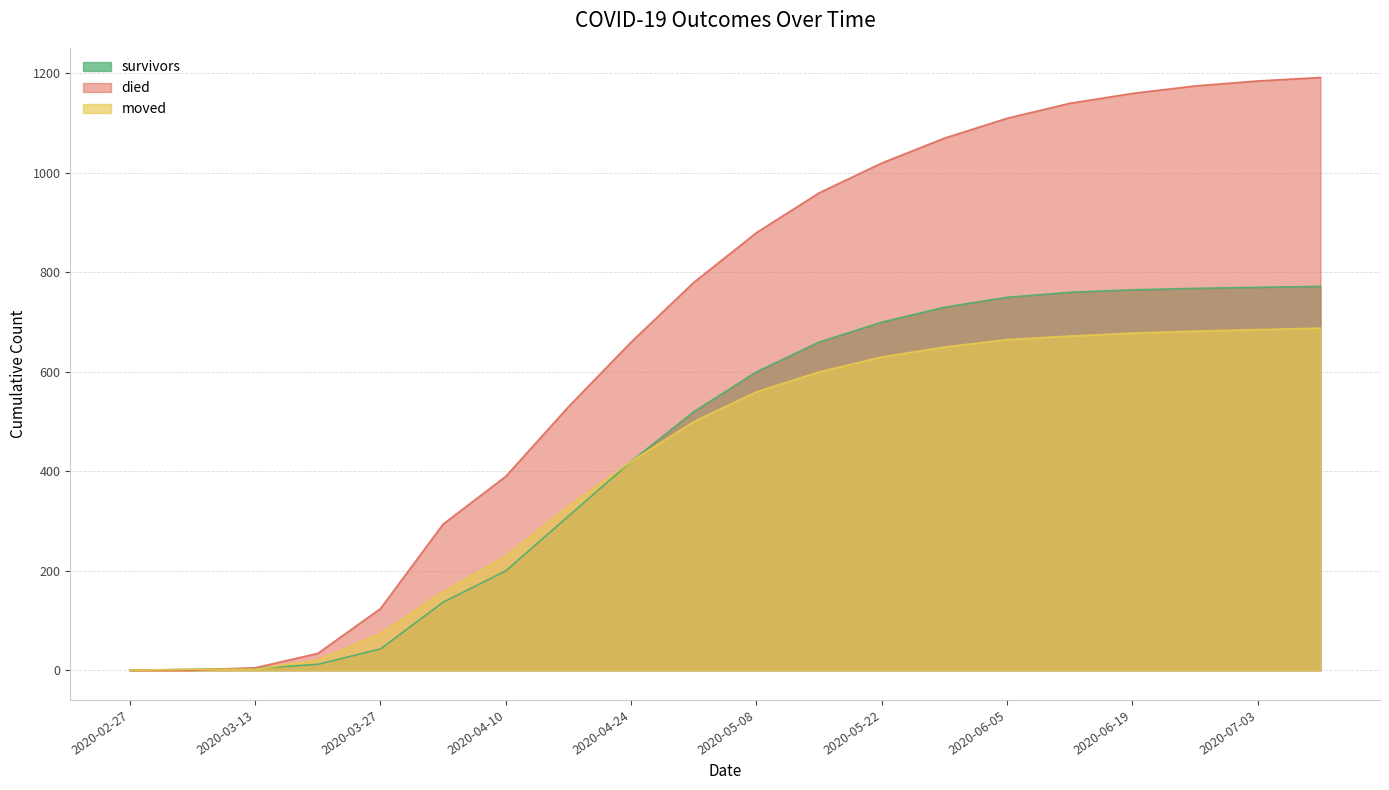

Is it true that died equals 82 at 2020-03-27?

False